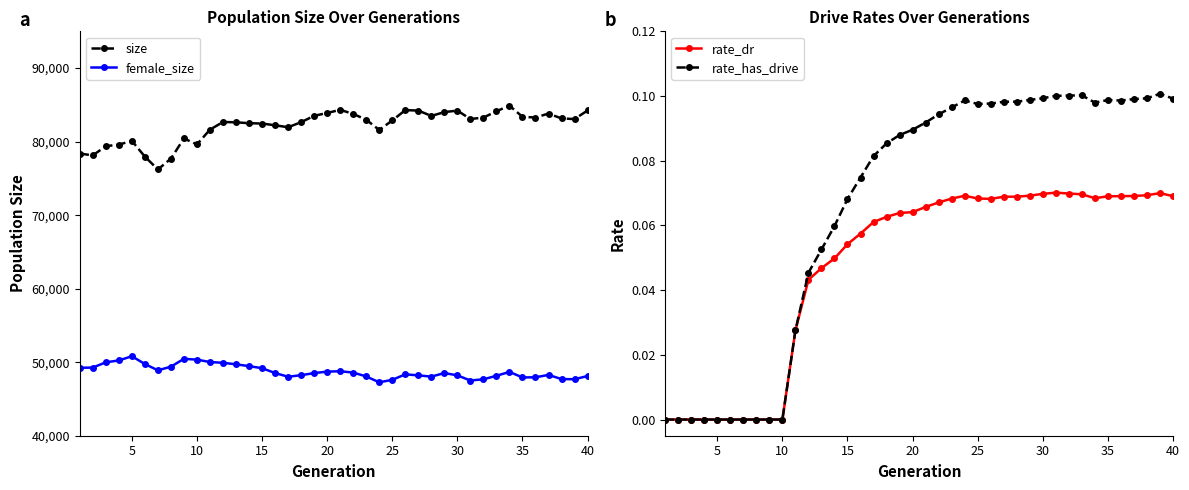

True or false: size has more than 2 interior local peaks.

True